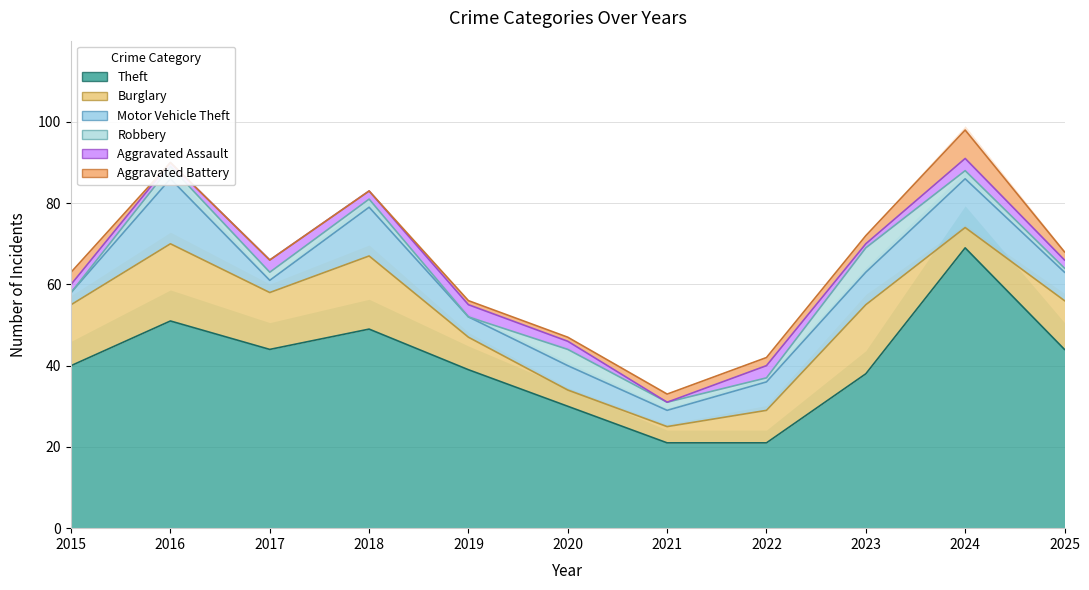

List the labels in order of Aggravated Battery value, smallest first.

2021, 2022, 2020, 2019, 2015, 2017, 2025, 2023, 2018, 2016, 2024